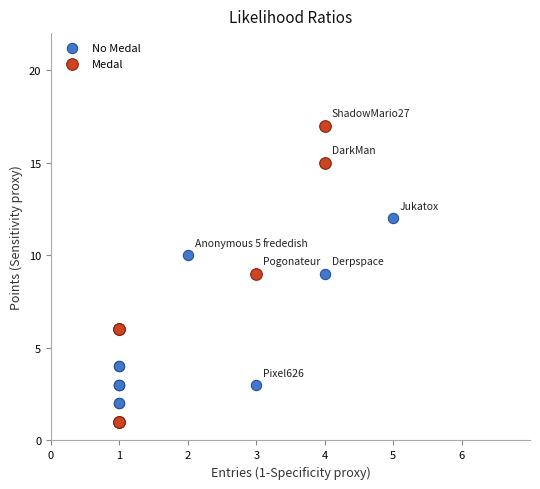

What are all the series names shown in the legend?

No Medal, Medal